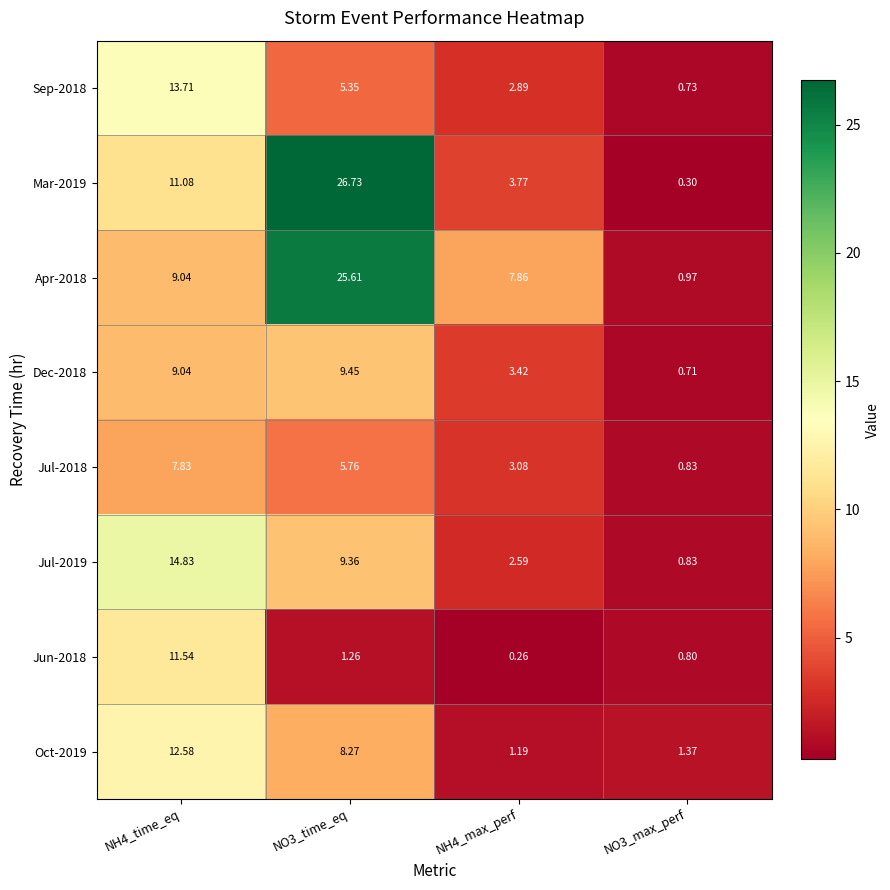

What is the total value across all series at NH4_time_eq?

89.7